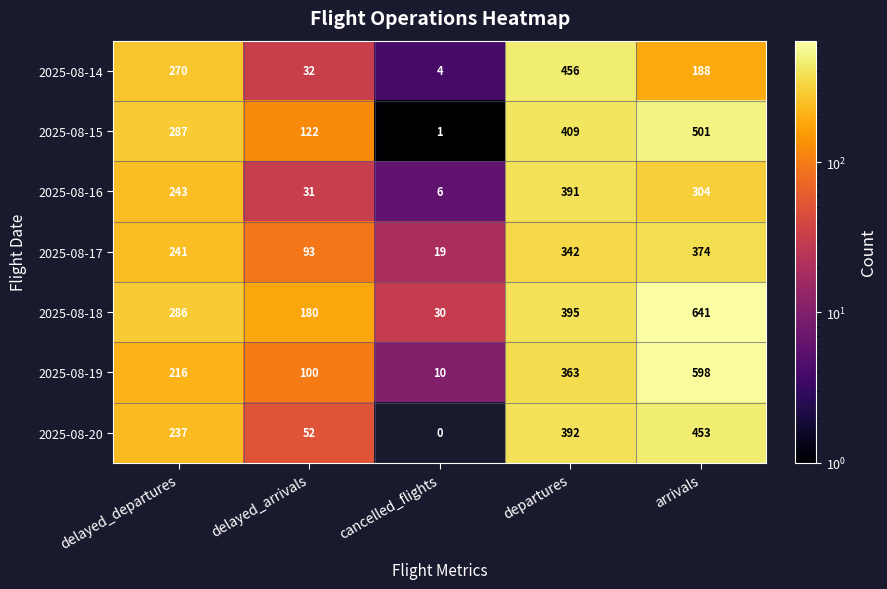

Which series has the largest range (max minus min)?

2025-08-18